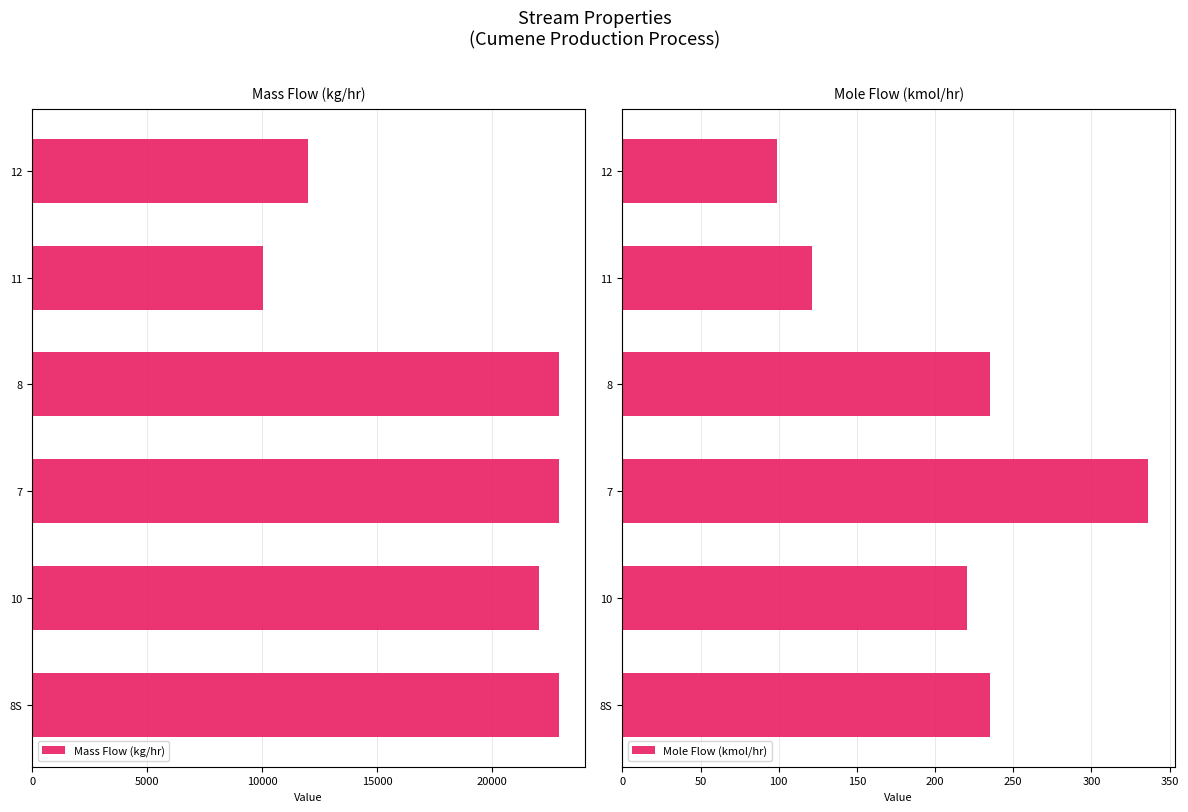

What is the difference between the maximum and minimum values in the Mass Flow (kg/hr) series?

12852.8